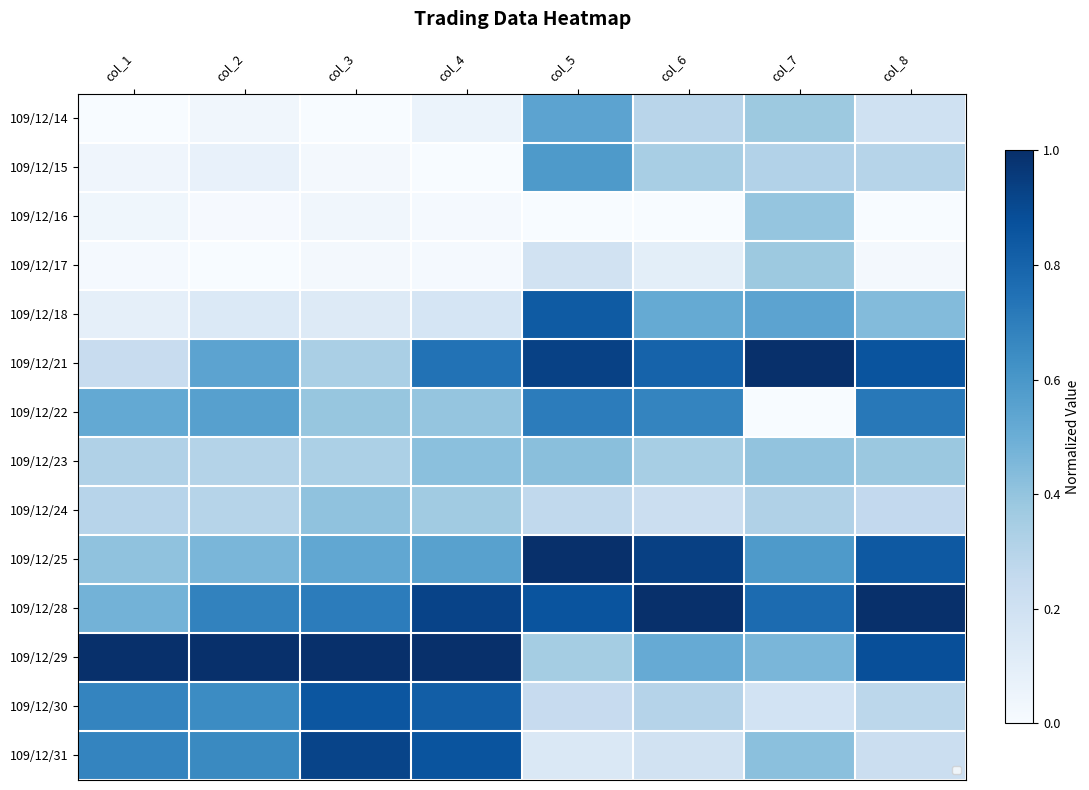

Is it true that 109/12/14 equals 0.3 at col_6?

True